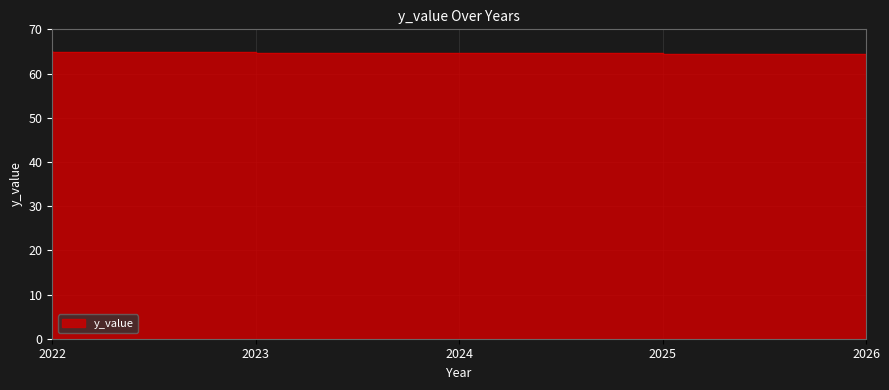

The value at 2026 is 64.5. True or false?

True